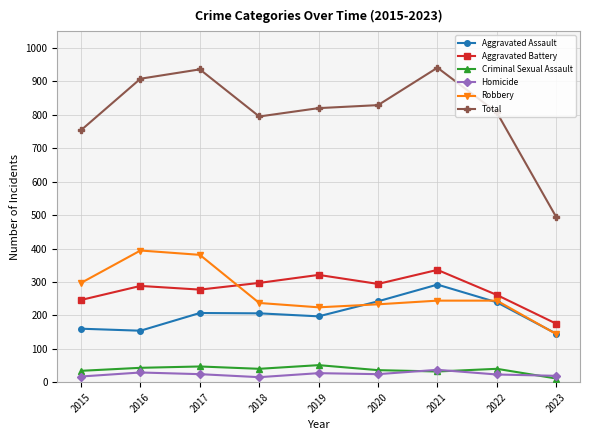

Rank the series at 2016 from highest to lowest value.

Total, Robbery, Aggravated Battery, Aggravated Assault, Criminal Sexual Assault, Homicide